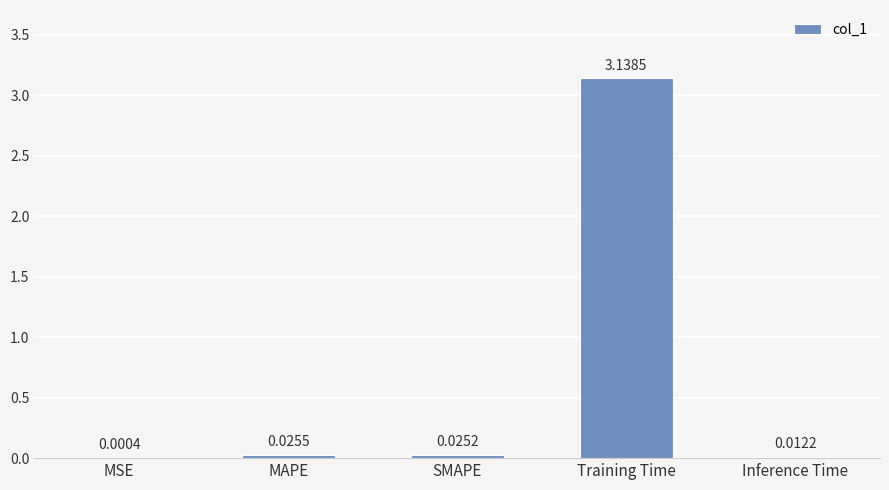

Between MSE and Inference Time, which is larger?

Inference Time